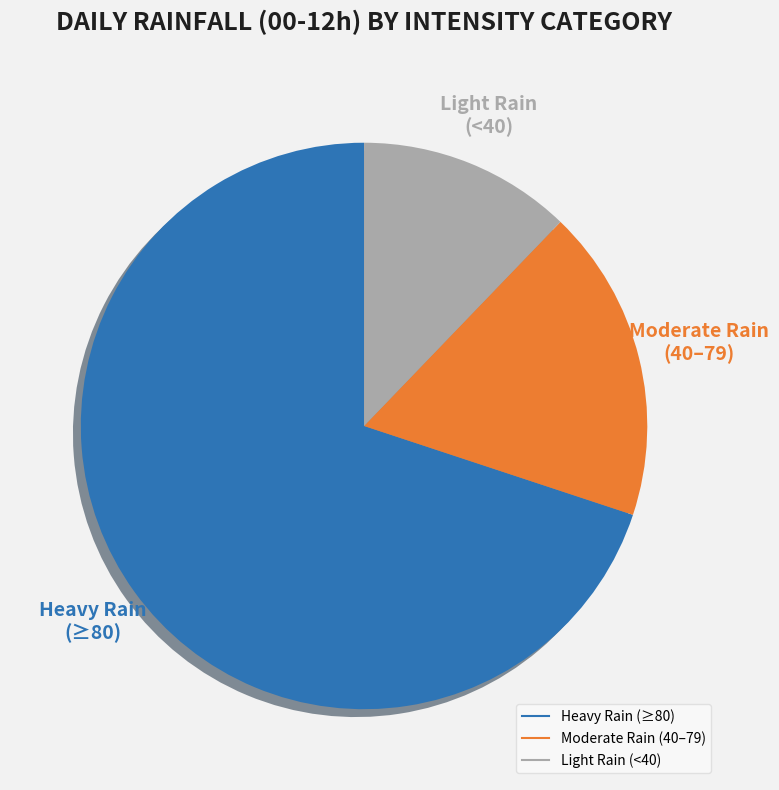

Does any single category account for the majority?

Yes